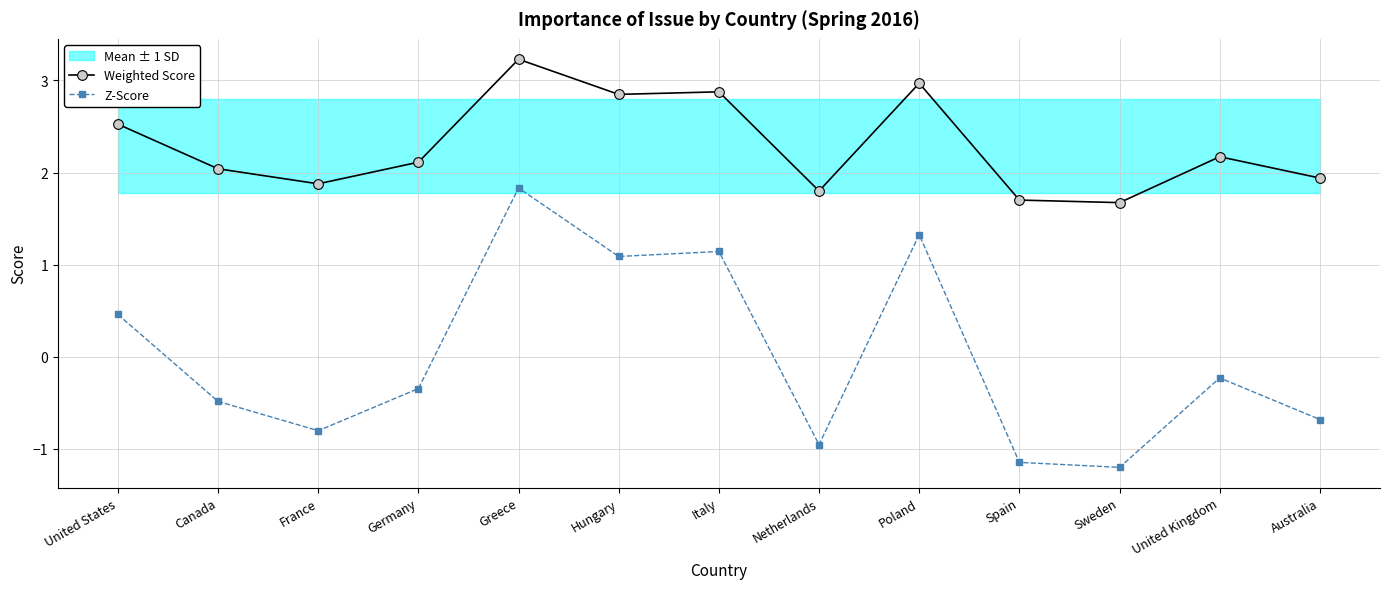

Which series has the largest total across all categories?

Weighted Score